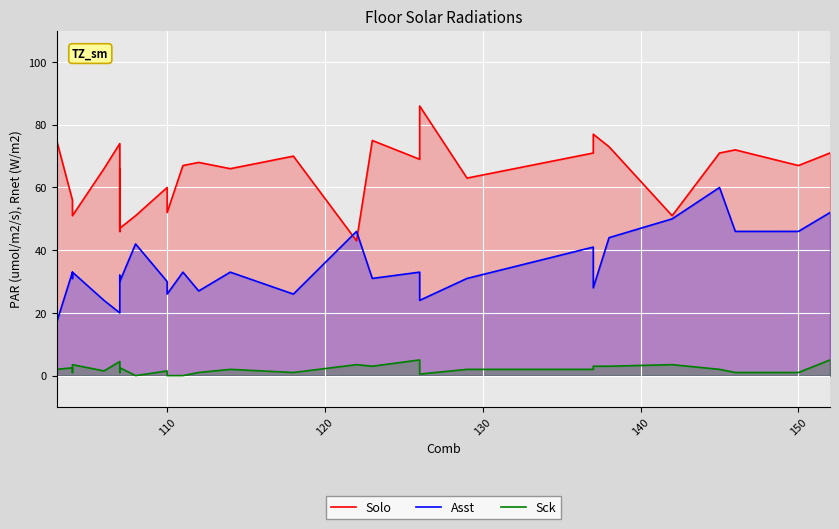

True or false: Solo and Sck cross at least once.

False